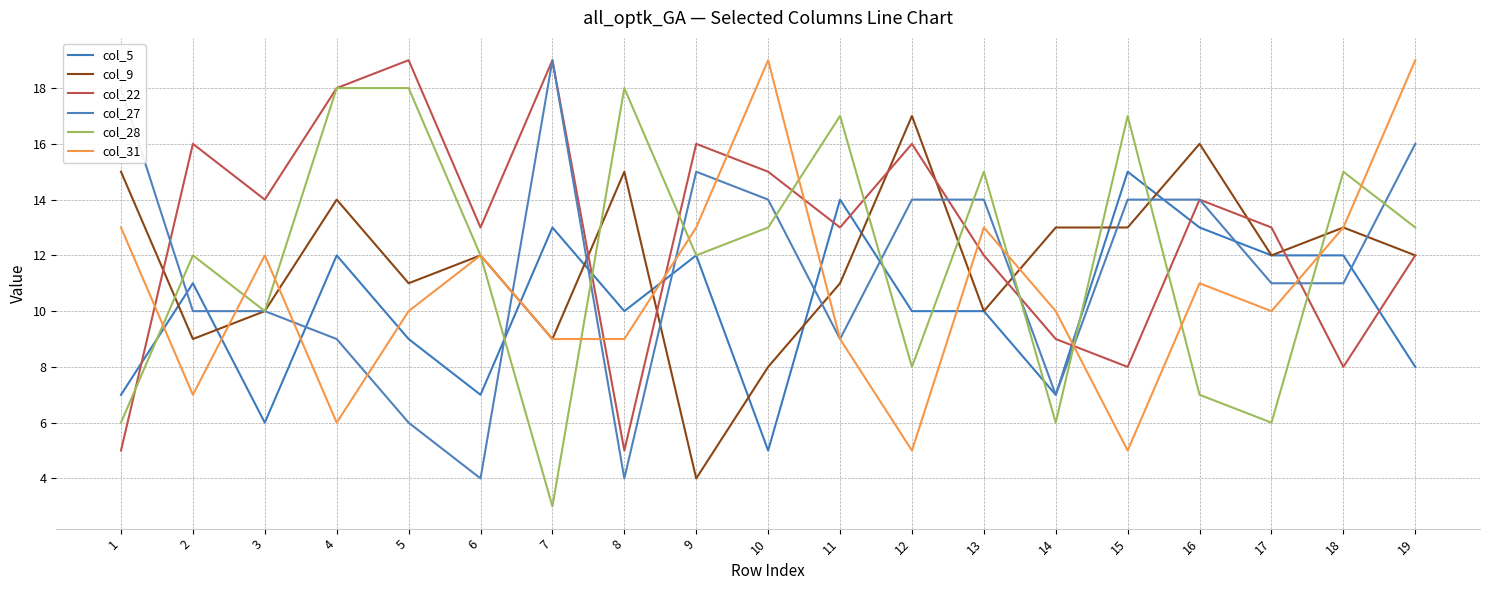

Does the chart have visible grid lines?

Yes